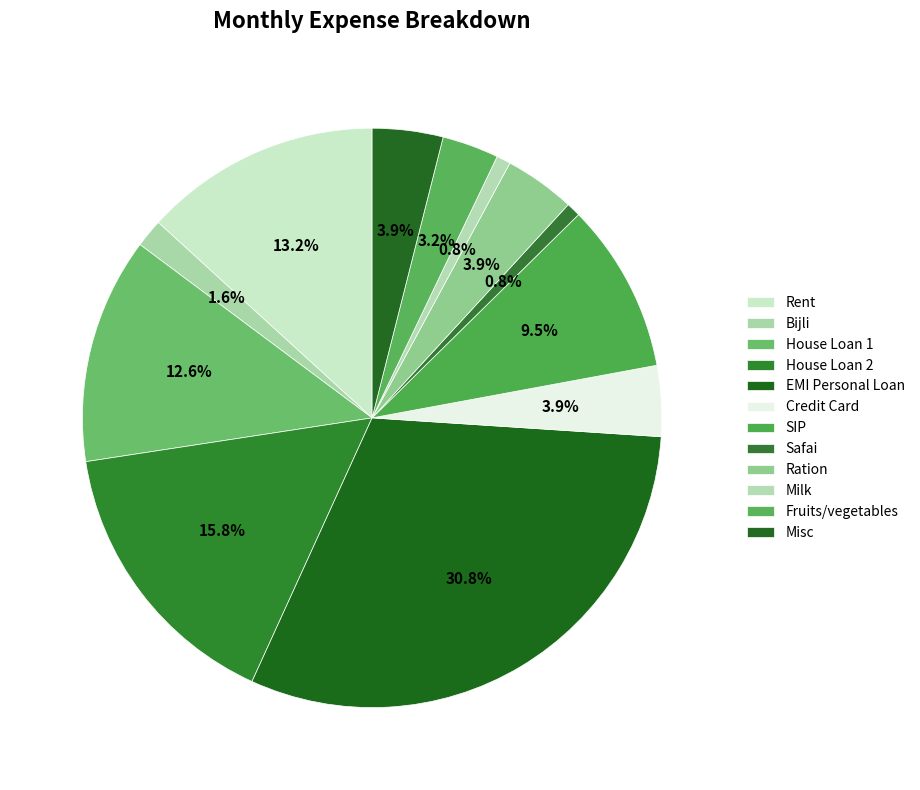

Does Ration account for over 50% of the chart?

No